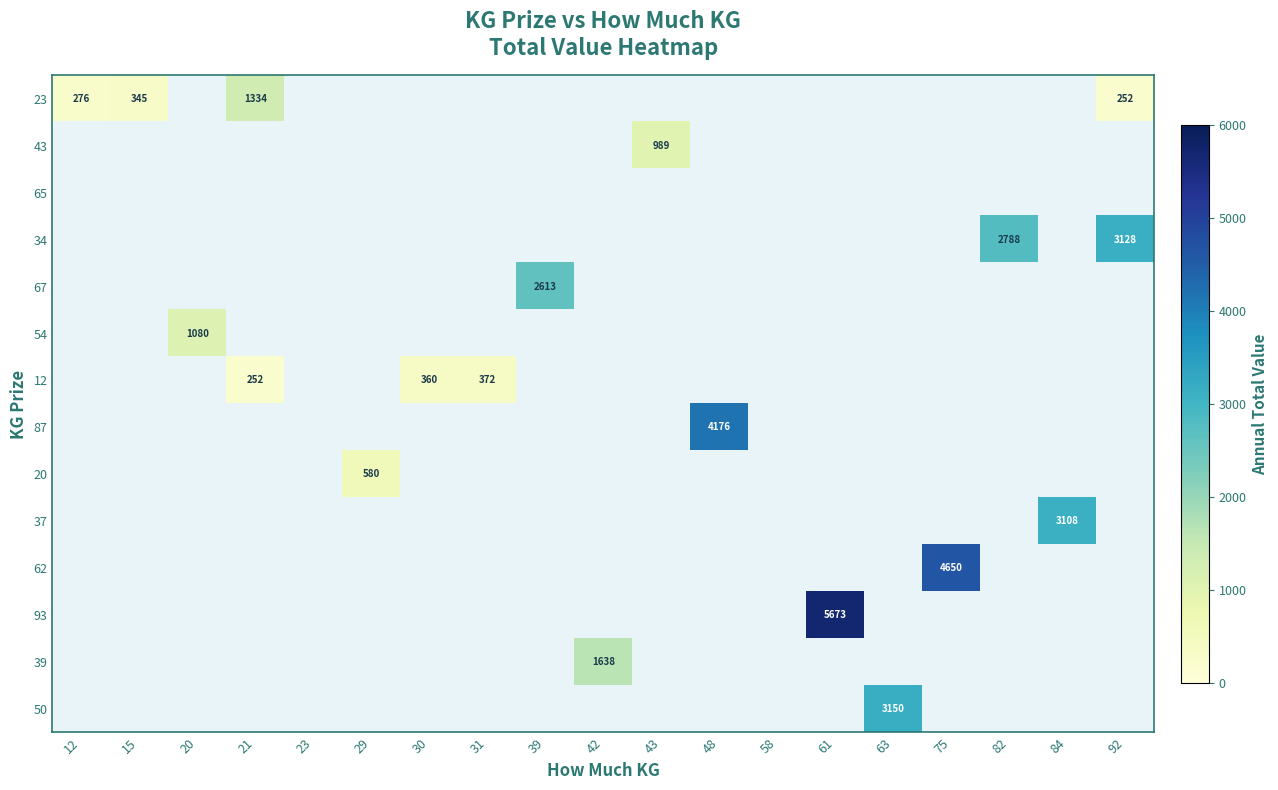

Which series changed the most between 58 and 75?

62